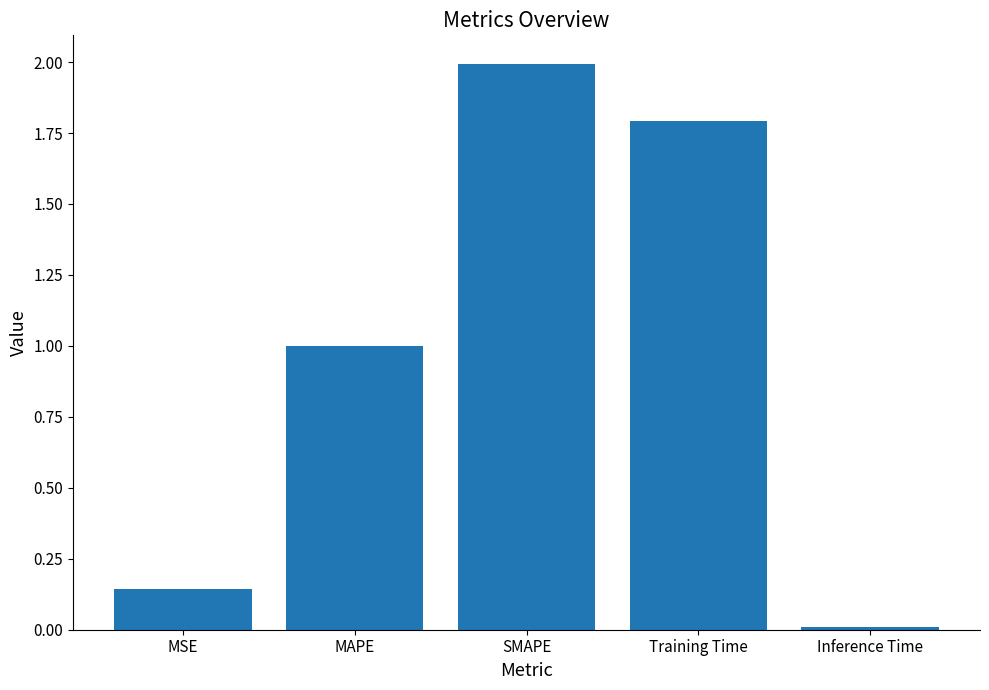

The value at Training Time is 1.8. True or false?

True